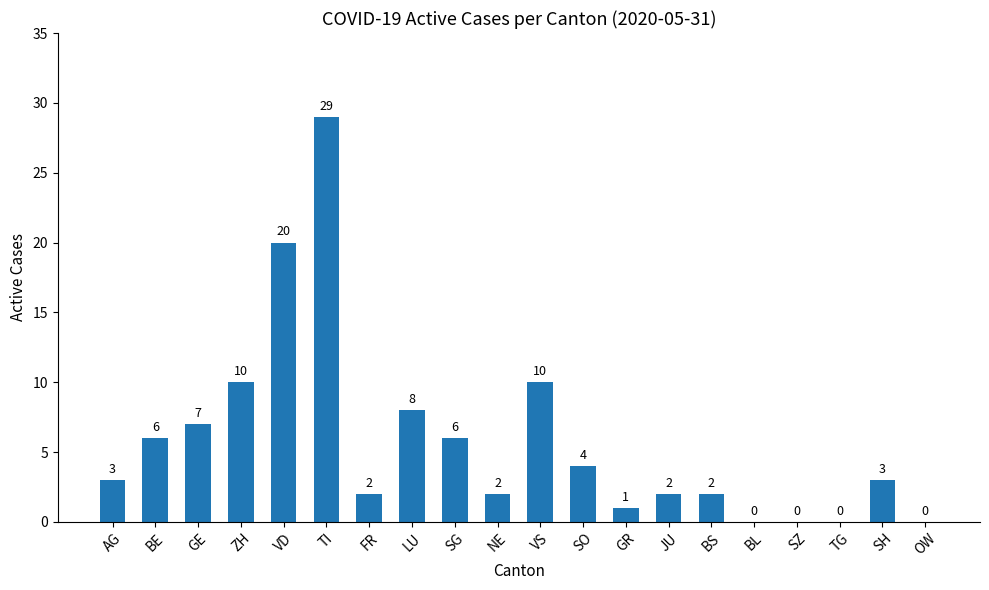

What is the sum of all values?

115